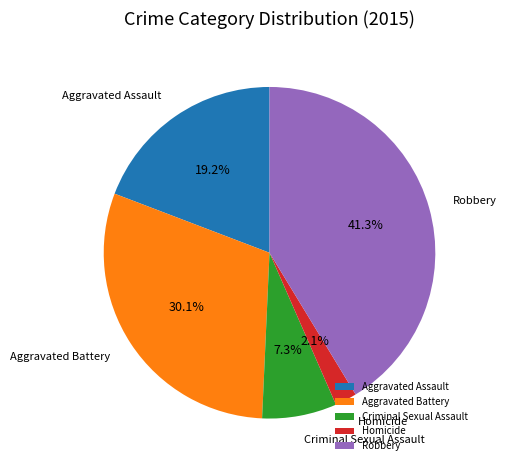

Count the number of slices in the pie.

5